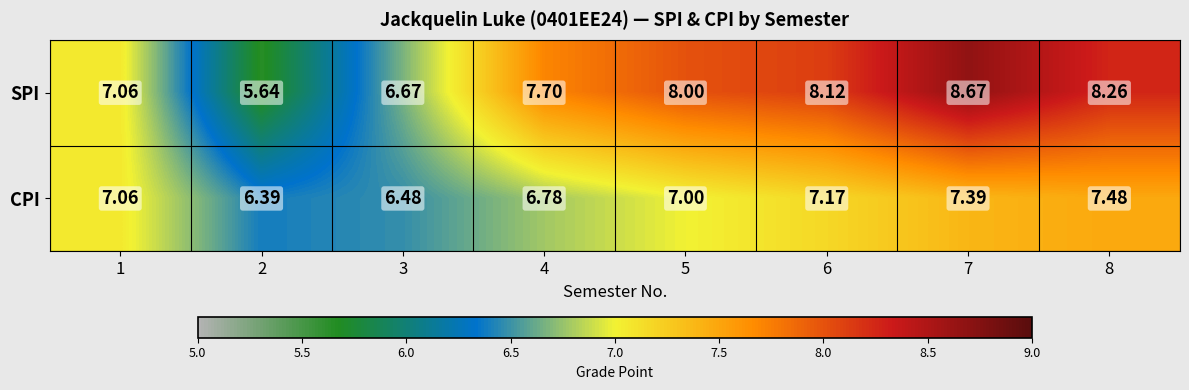

List the series in order of their peak value, highest first.

SPI, CPI